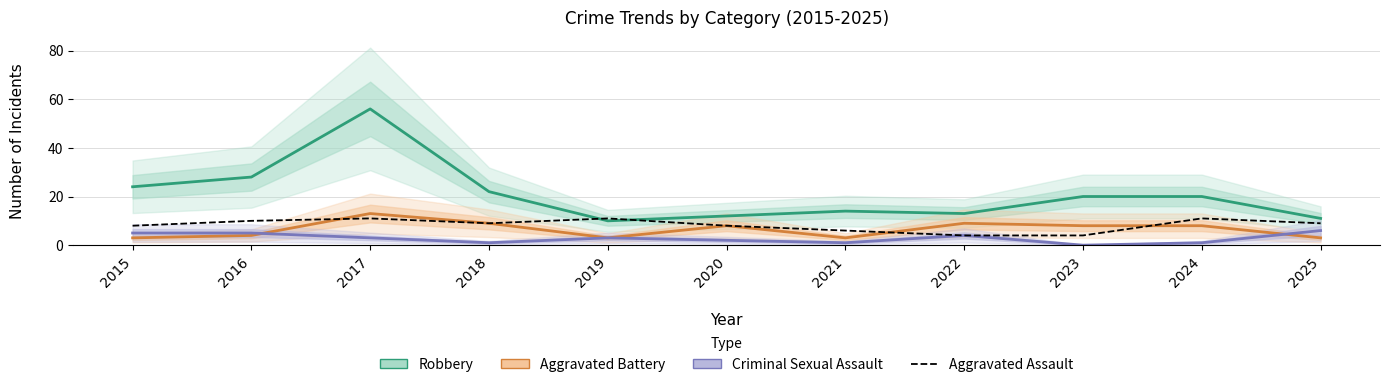

Which series has the largest total across all categories?

Robbery